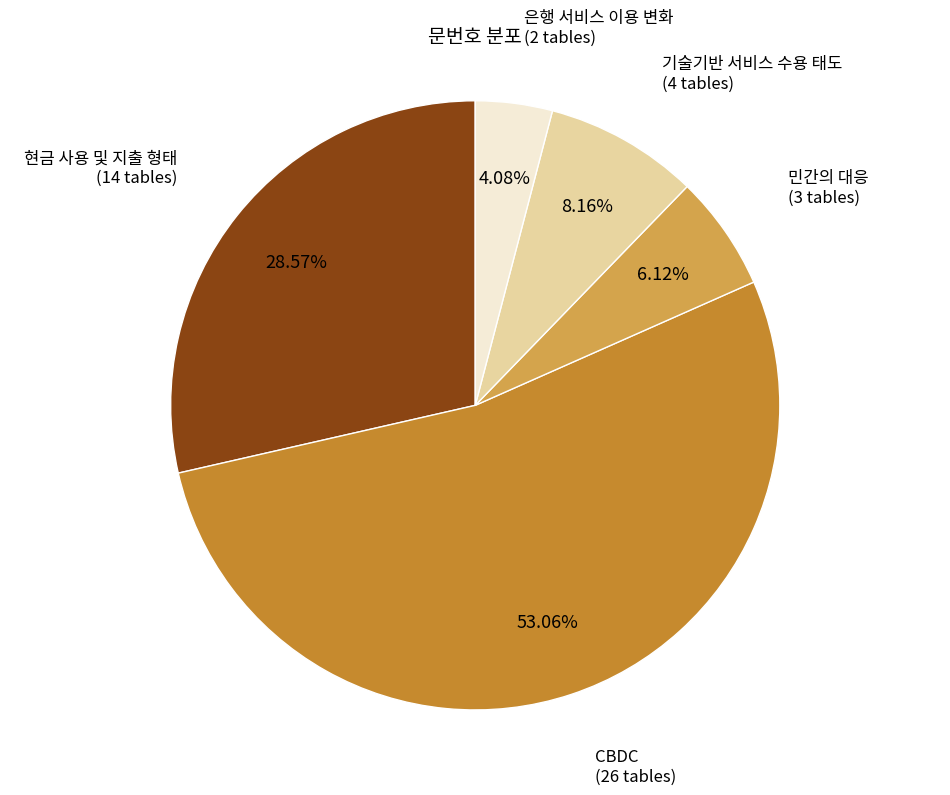

Is there a majority slice in this chart?

Yes